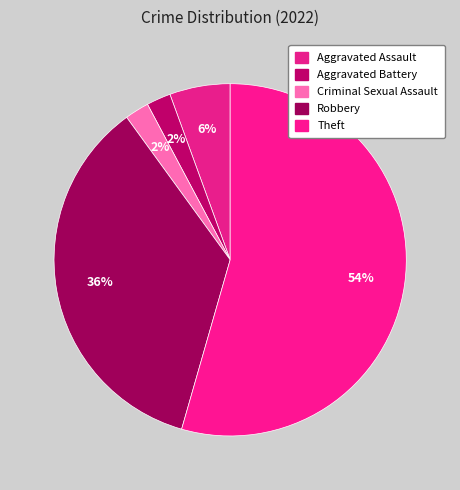

Which slice is the largest?

Theft